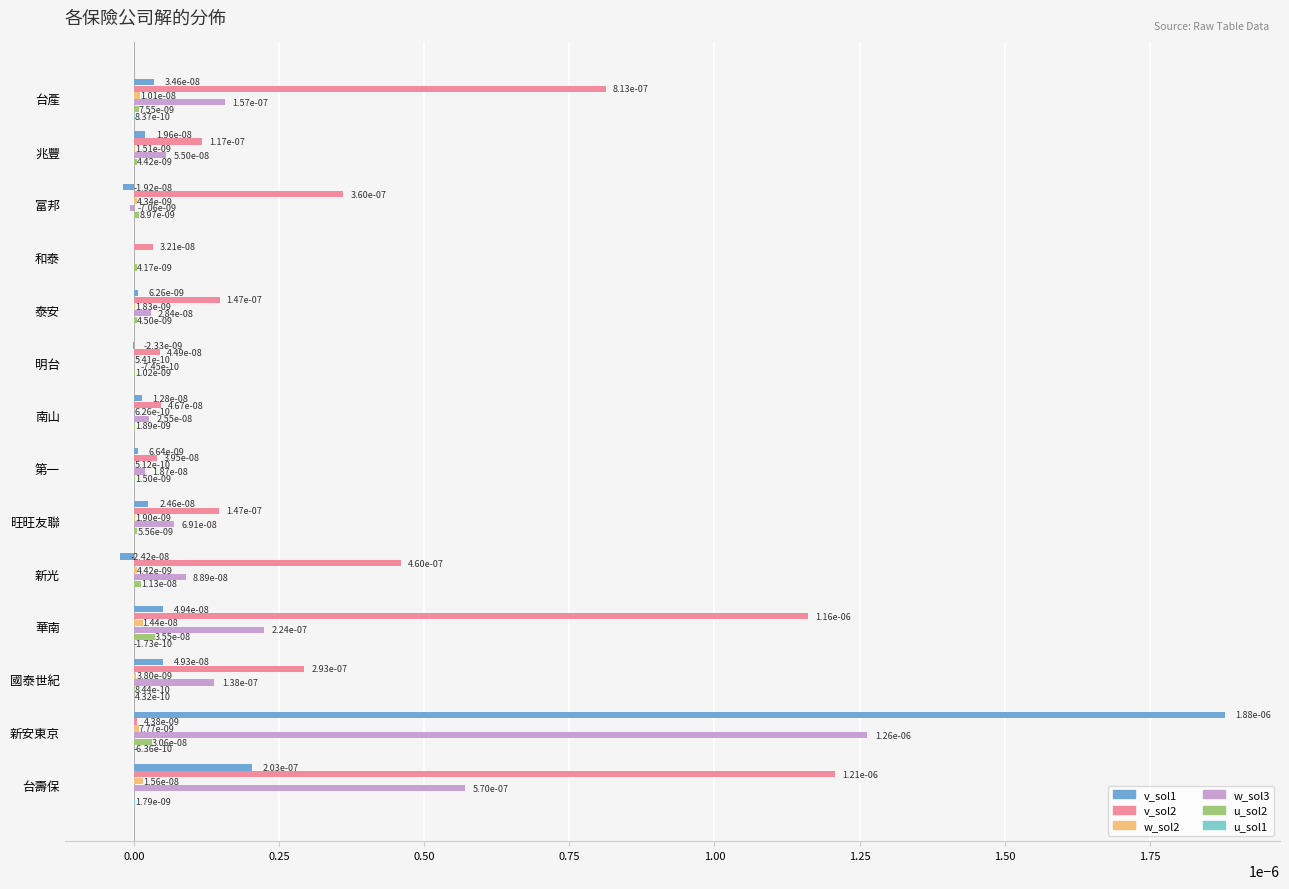

True or false: w_sol3 has a value of 0.0 at 國泰世紀.

True